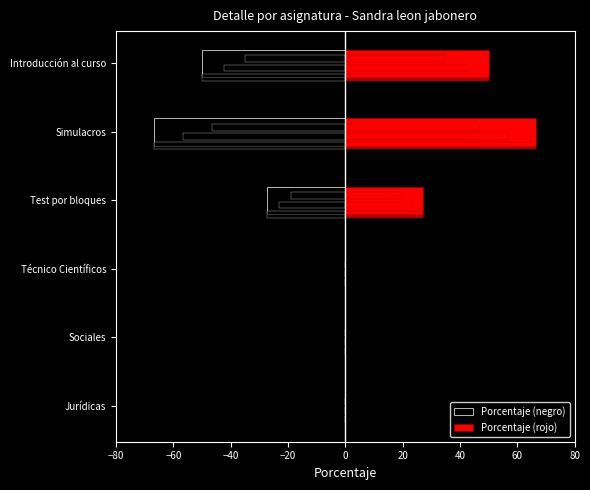

List the series in order of their peak value, lowest first.

Porcentaje (negro), Porcentaje (rojo)